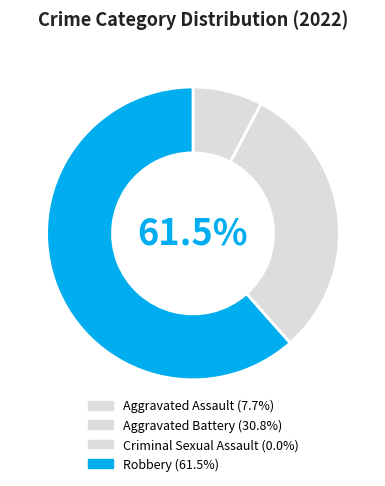

Rank the categories by value from highest to lowest.

Robbery, Aggravated Battery, Aggravated Assault, Criminal Sexual Assault